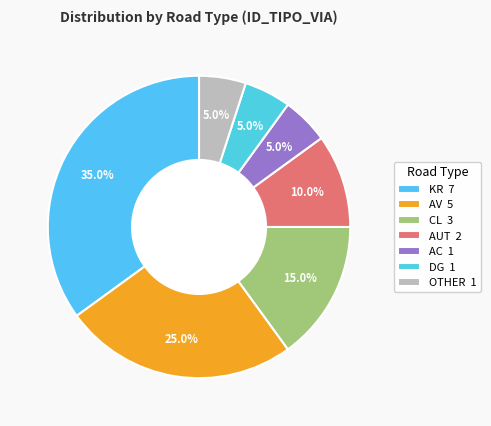

How many segments does this pie chart have?

7